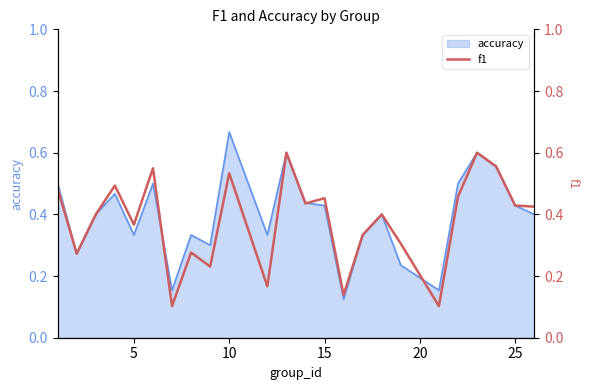

Which category has the highest value in the accuracy series?

10